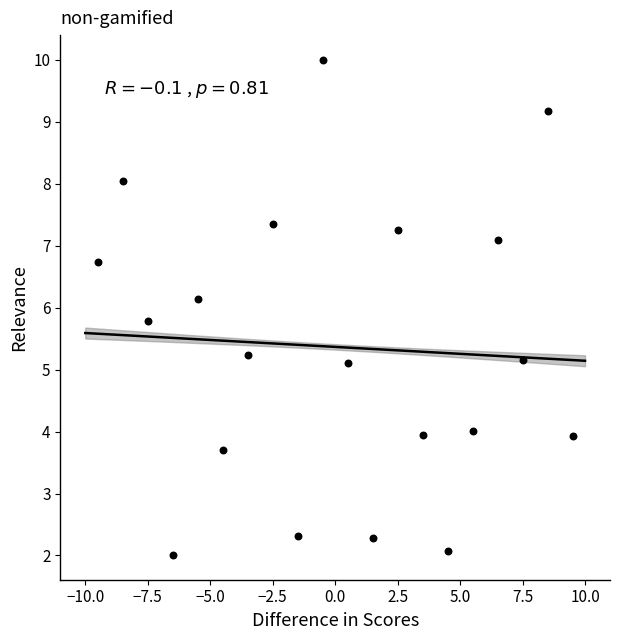

What is the range of X values (max minus min)?

19.0